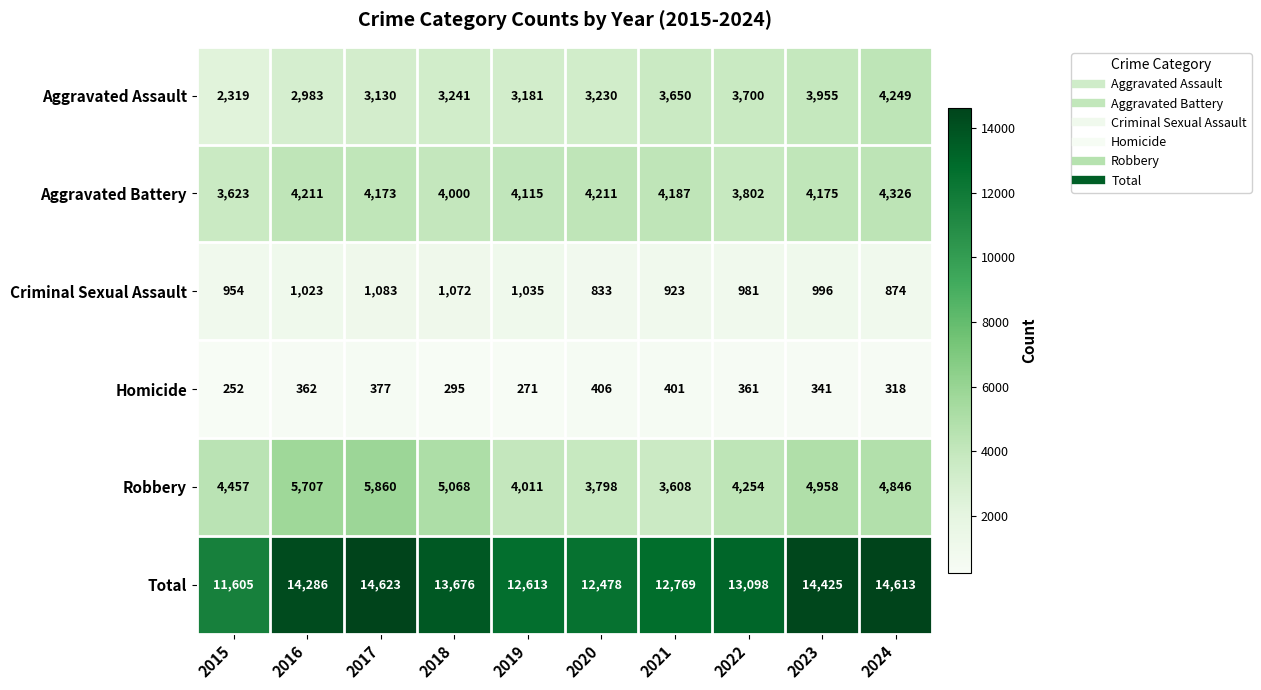

What is the maximum value shown in the chart?

14623